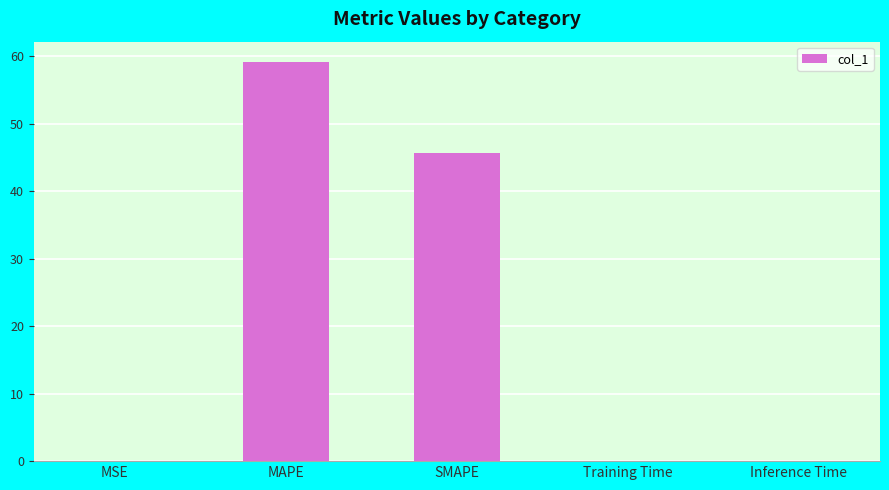

What is the greatest value displayed?

59.2